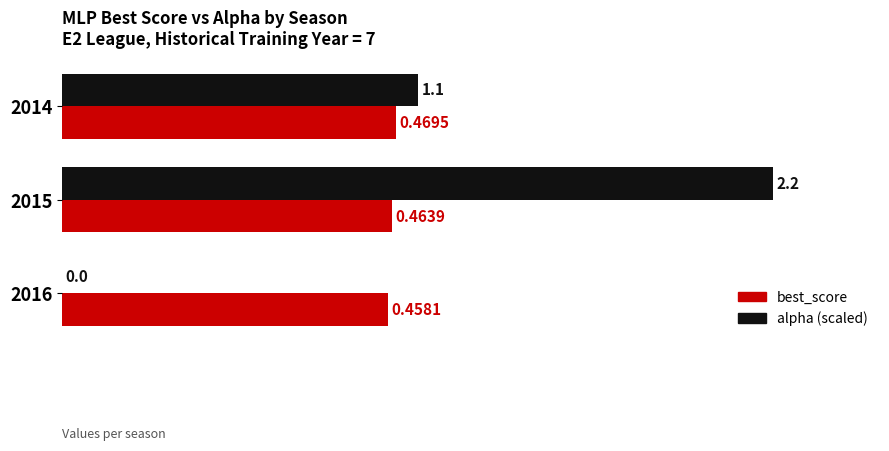

Where is best_score nearest to the value 0?

2016